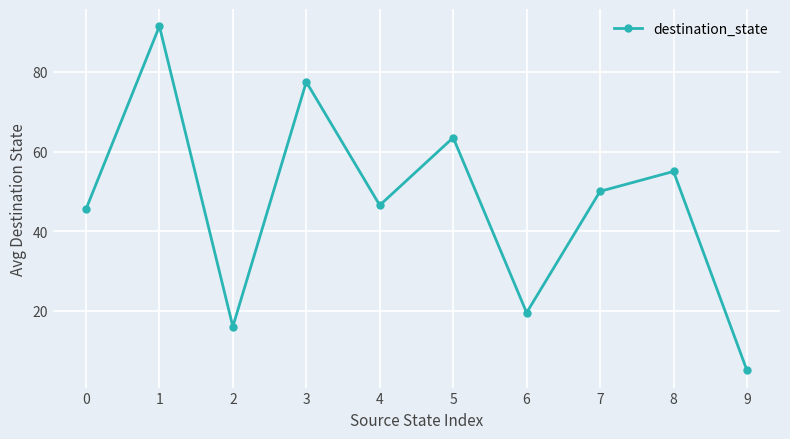

How many interior local peaks (higher than both neighbors) does the data have?

4